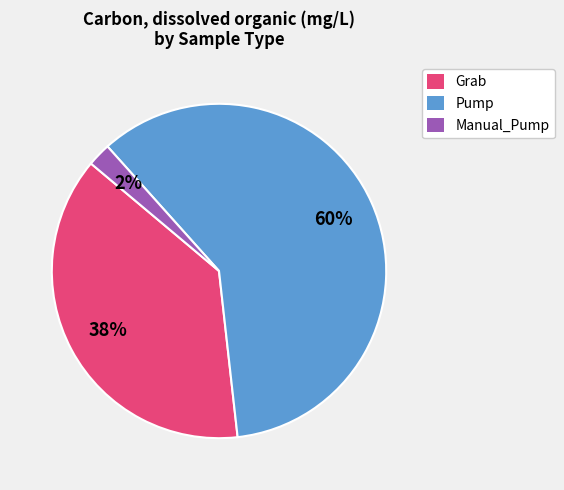

Count the number of slices in the pie.

3